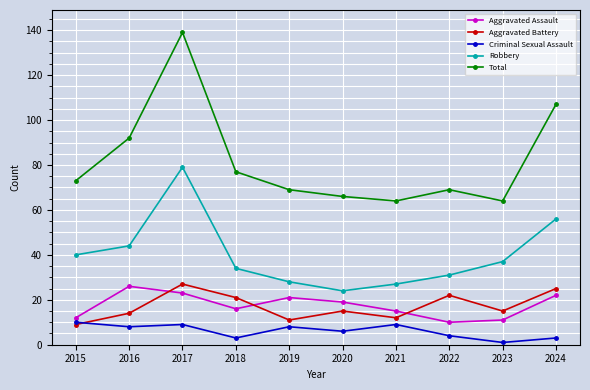

Which series has the largest range (max minus min)?

Total